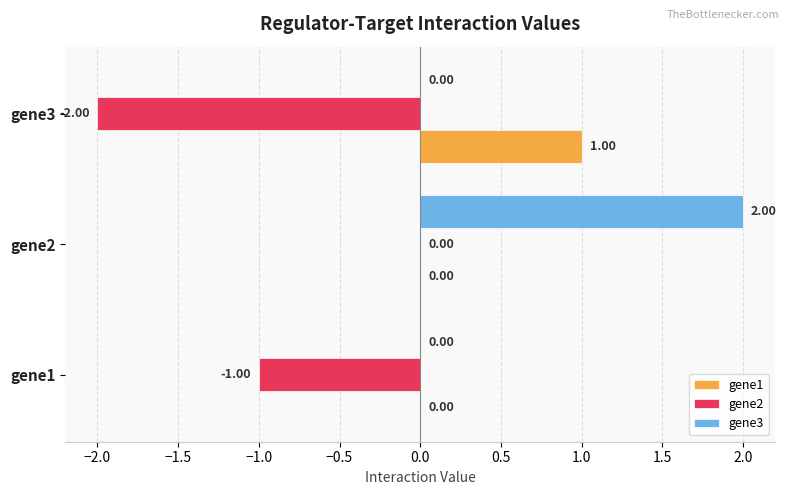

What is the sum of the gene1 values at gene3 and gene1?

1.0